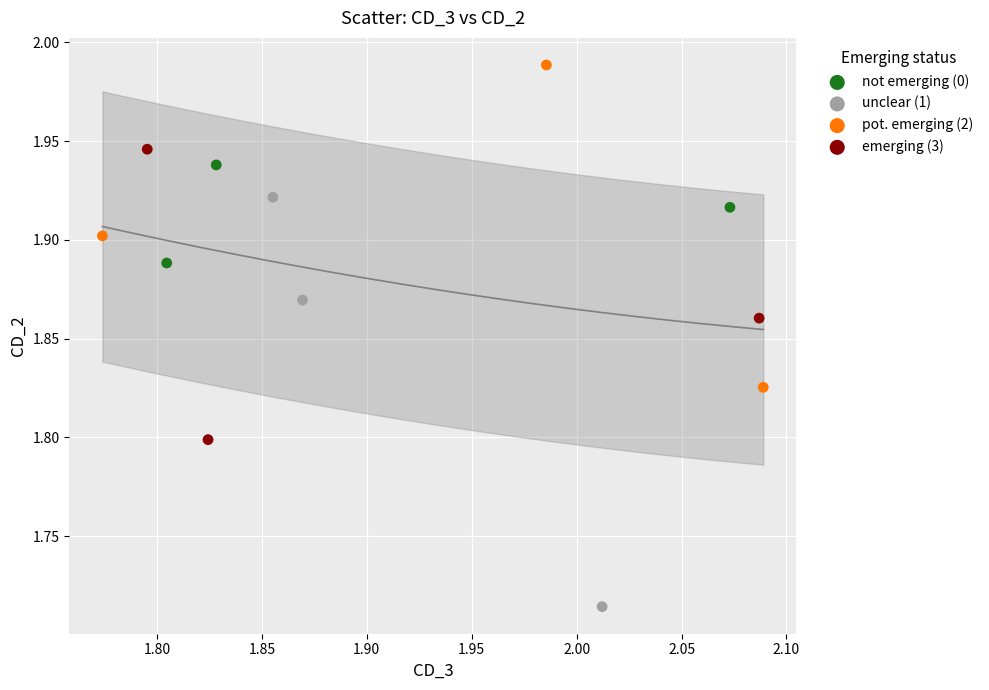

Which series reaches the minimum Y coordinate?

unclear (1)